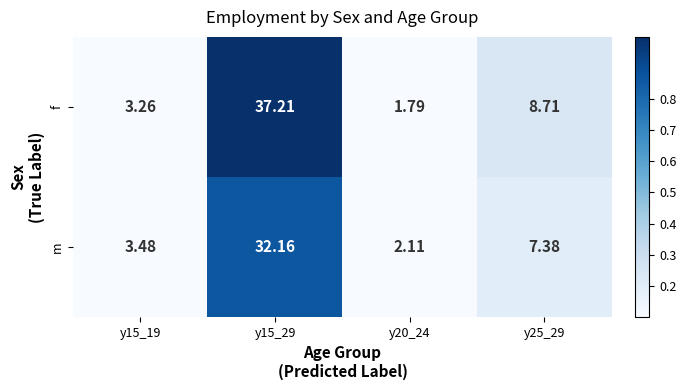

Between y15_19 and y20_24, which series saw the biggest shift?

f